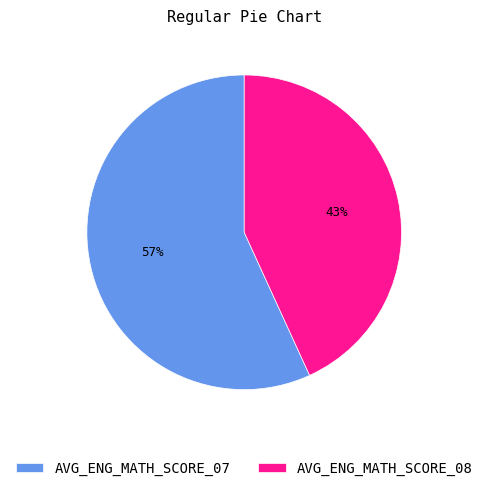

Rank the categories by value from lowest to highest.

AVG_ENG_MATH_SCORE_08, AVG_ENG_MATH_SCORE_07